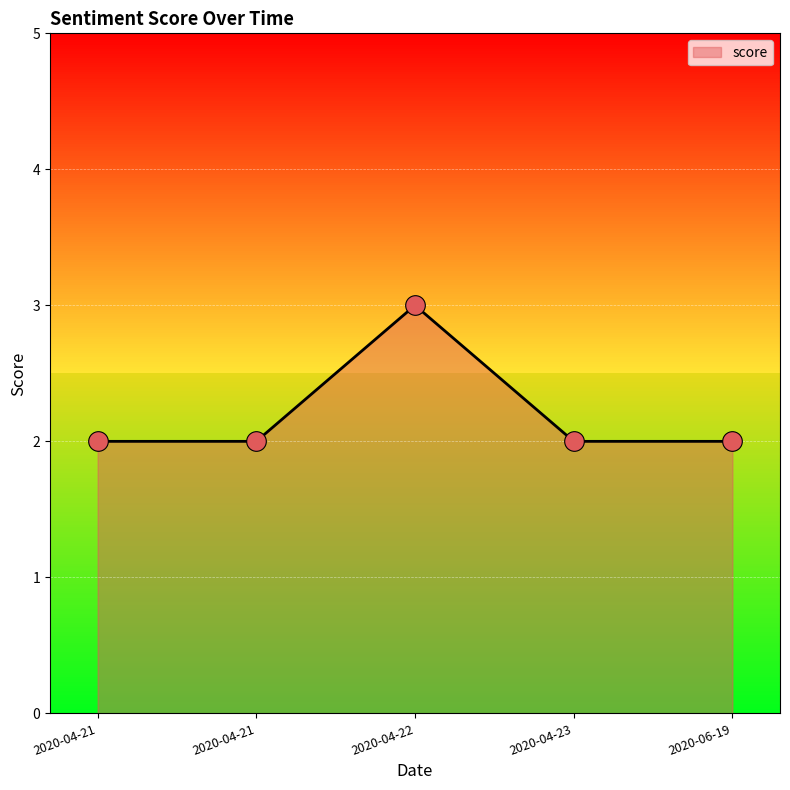

What is the change in value from 2020-04-21 to 2020-04-22?

+1